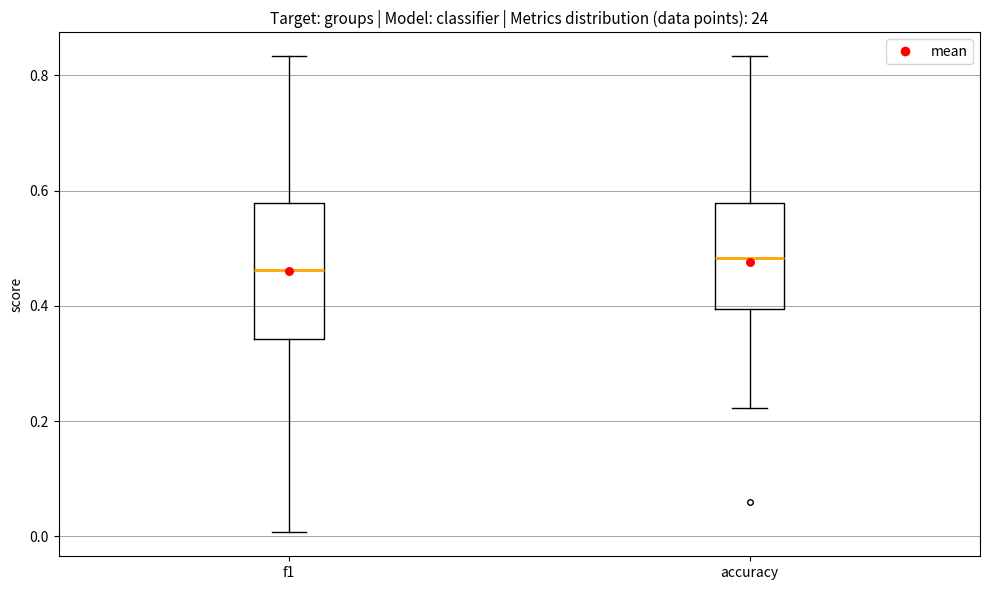

Reading left to right, read every box against the y-axis: the position of its median line, the range the box covers, and the ends of its whiskers. The values are not printed on the chart, so give them approximately, as read against the axis.

f1: median 0.46, box 0.34 to 0.58, whiskers 0.00 to 0.84
accuracy: median 0.48, box 0.40 to 0.58, whiskers 0.22 to 0.84